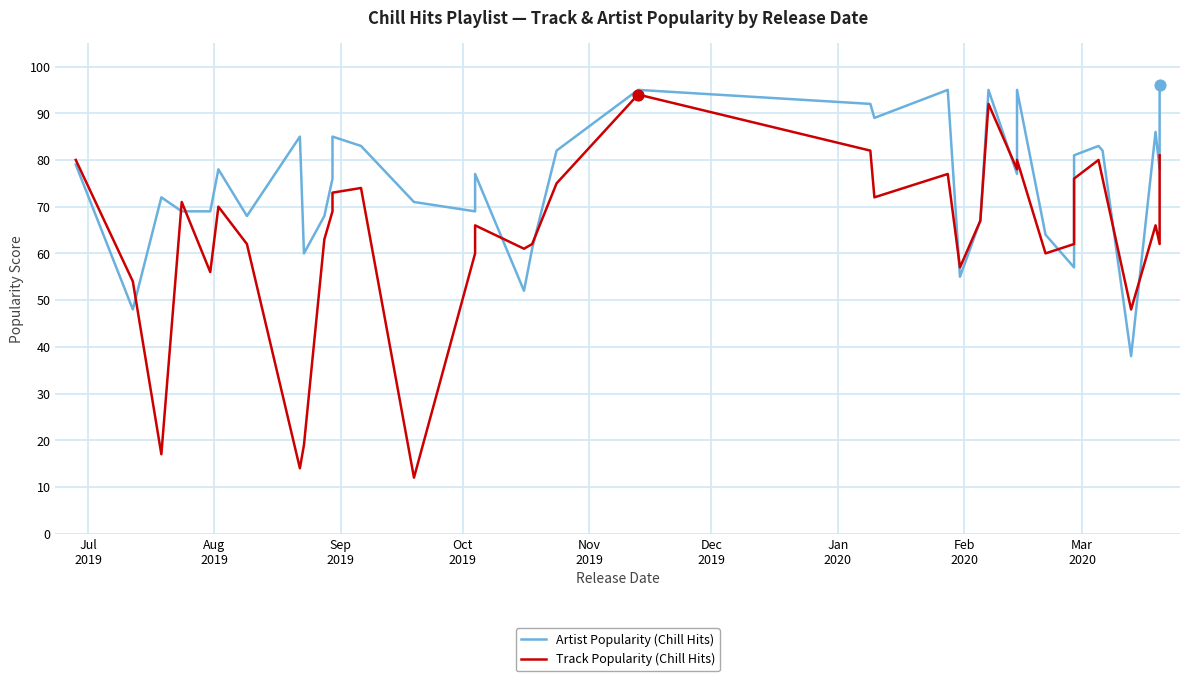

What are all the series names shown in the legend?

Artist Popularity (Chill Hits), Track Popularity (Chill Hits)